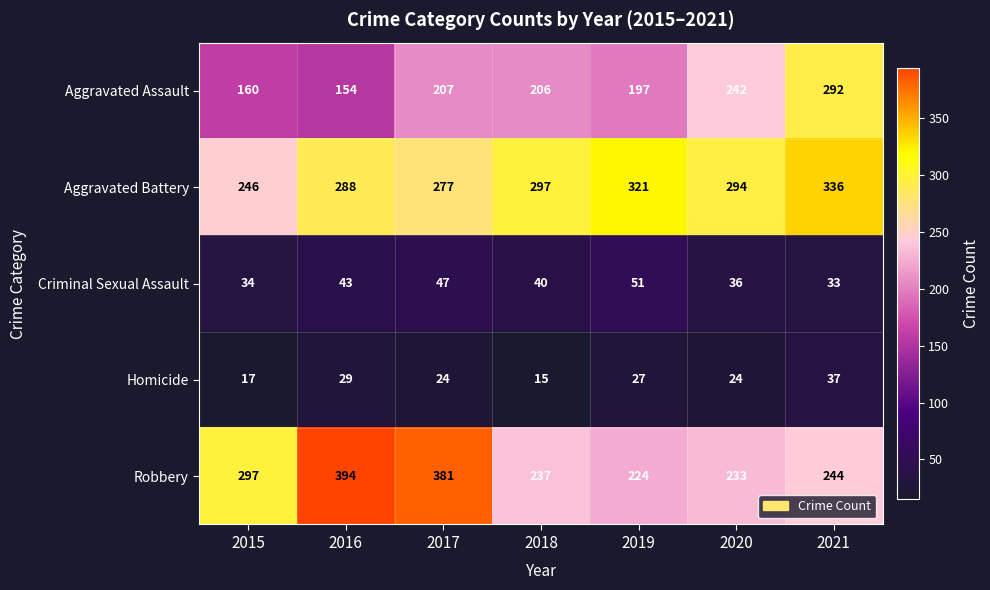

The value of Criminal Sexual Assault at 2020 is 12. True or false?

False